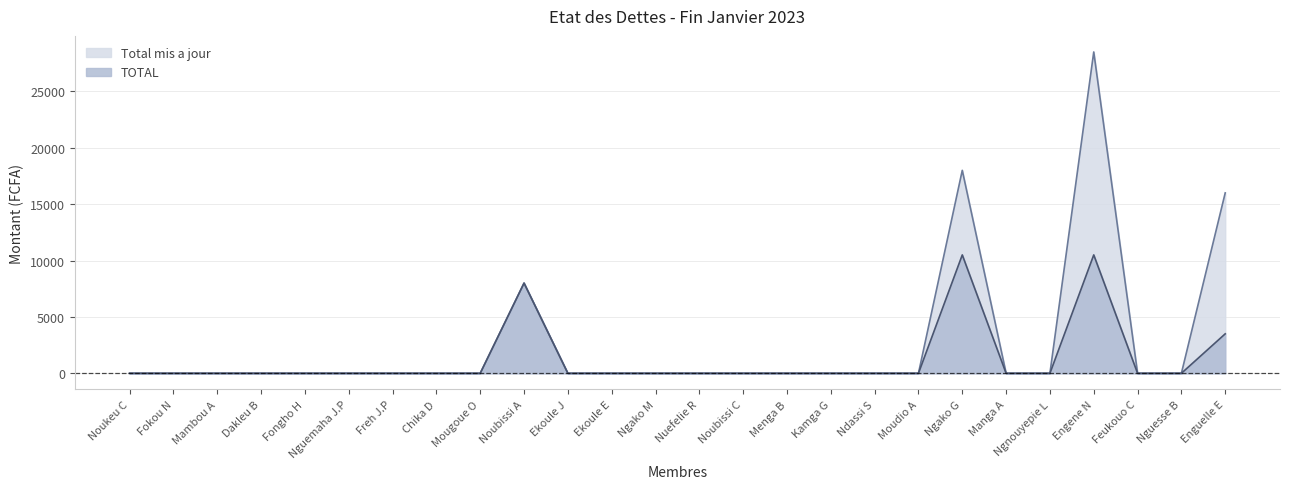

List the labels in order of TOTAL value, smallest first.

Noukeu C, Fokou N, Mambou A, Dakleu B, Fongho H, Nguemaha J.P, Freh J.P, Chika D, Mougoue O, Ekoule J, Ekoule E, Ngako M, Nuefelie R, Noubissi C, Menga B, Kamga G, Ndassi S, Moudio A, Manga A, Ngnouyepie L, Feukouo C, Nguesse B, Enguelle E, Noubissi A, Ngako G, Engene N